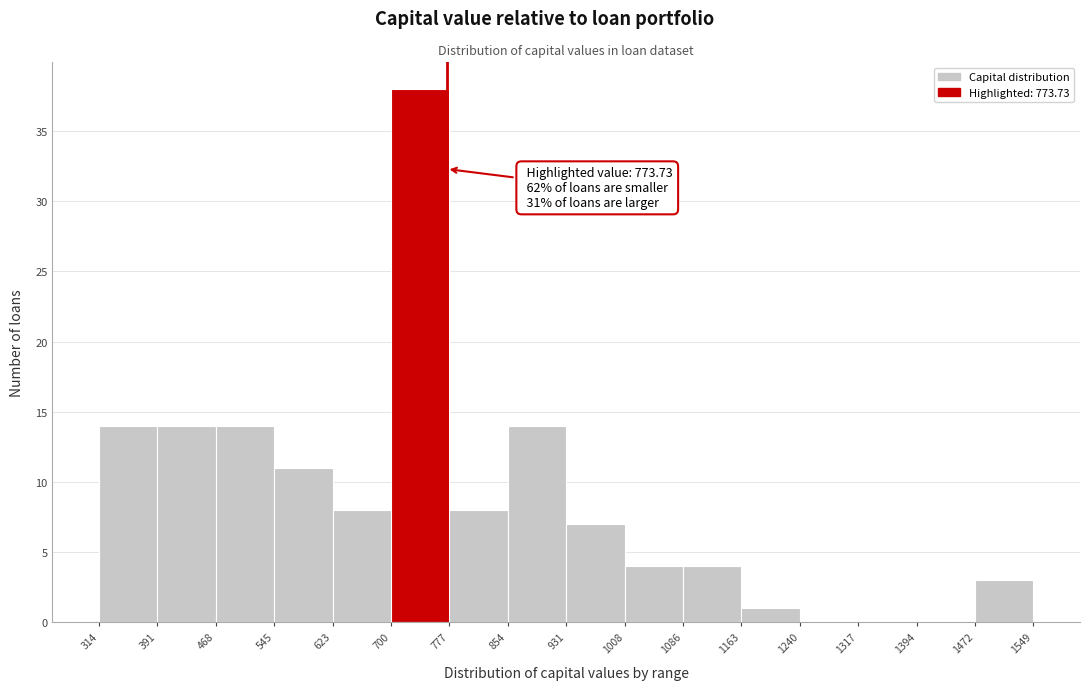

Which range on the x-axis has the tallest bar?

700 to 777